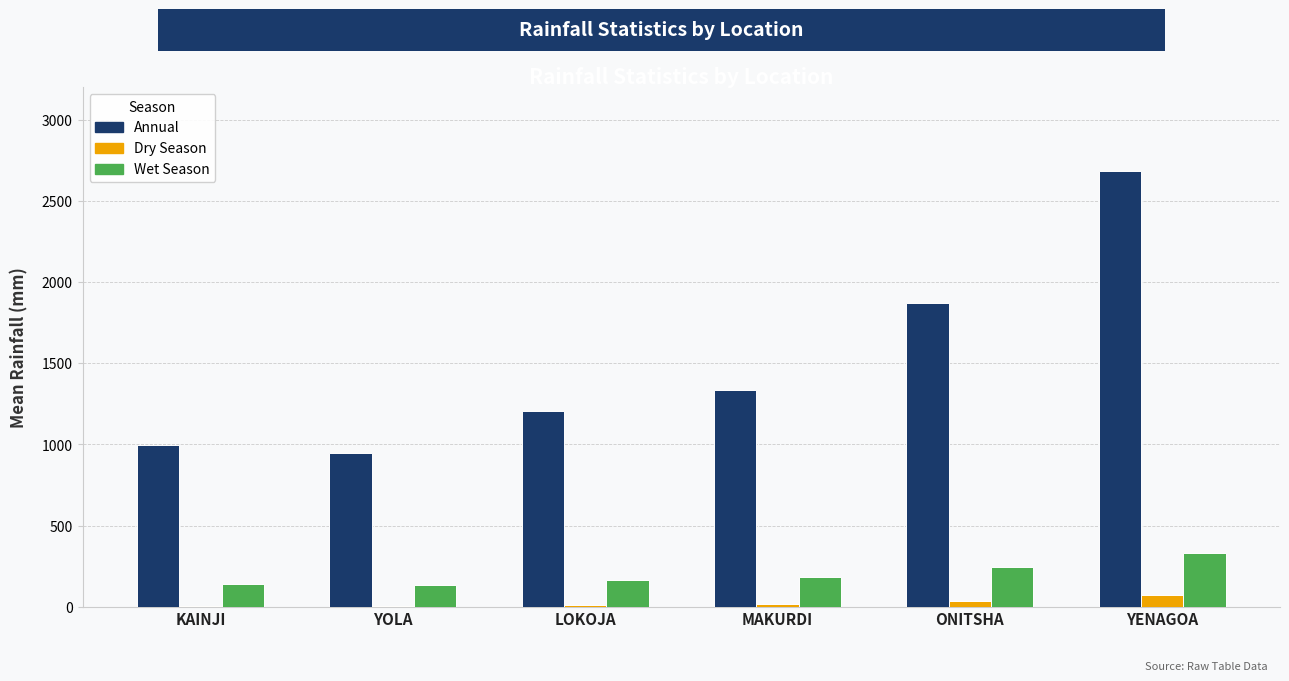

Which series has the largest total across all categories?

Annual